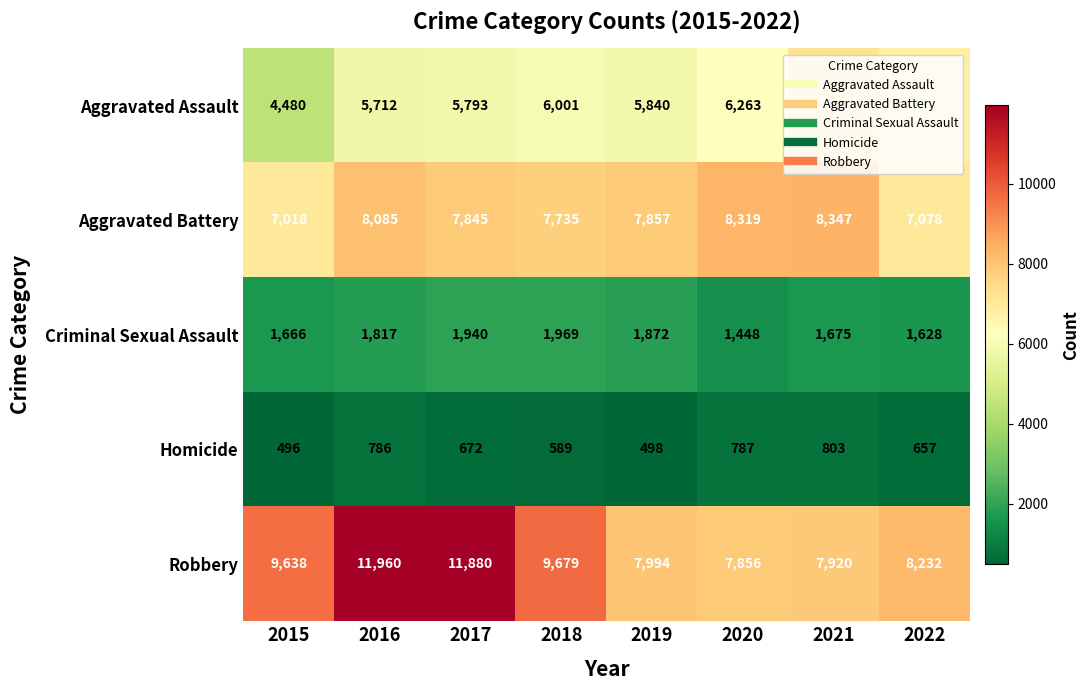

At which category does the chart reach its minimum across all series?

2015